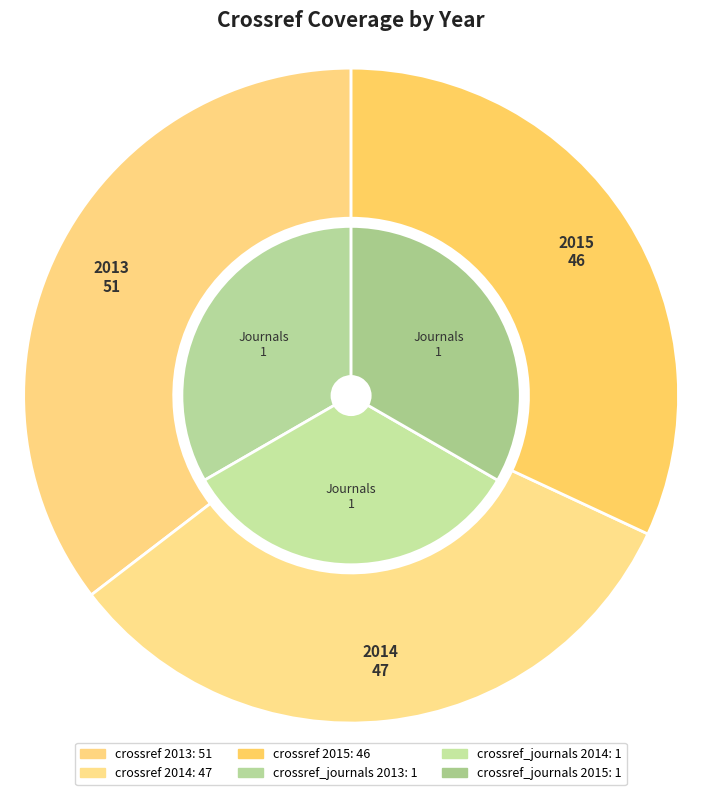

Combined, what portion of the pie is 2015 and 2013?

67.4%